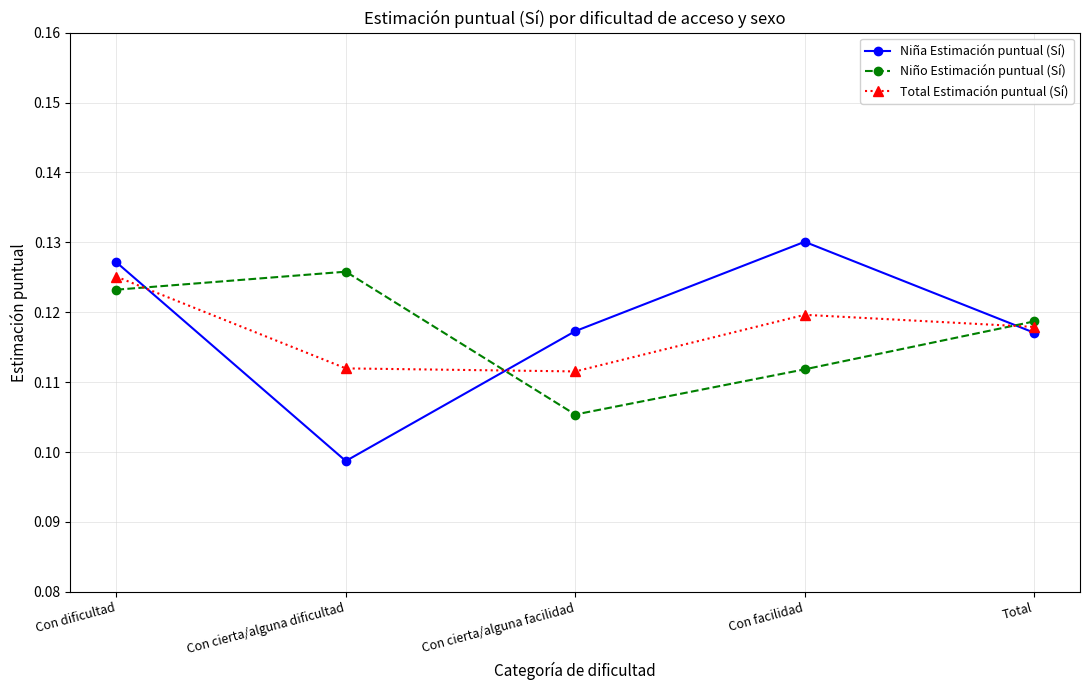

Where is Niño Estimación puntual (Sí) nearest to the value 0?

Con cierta/alguna facilidad